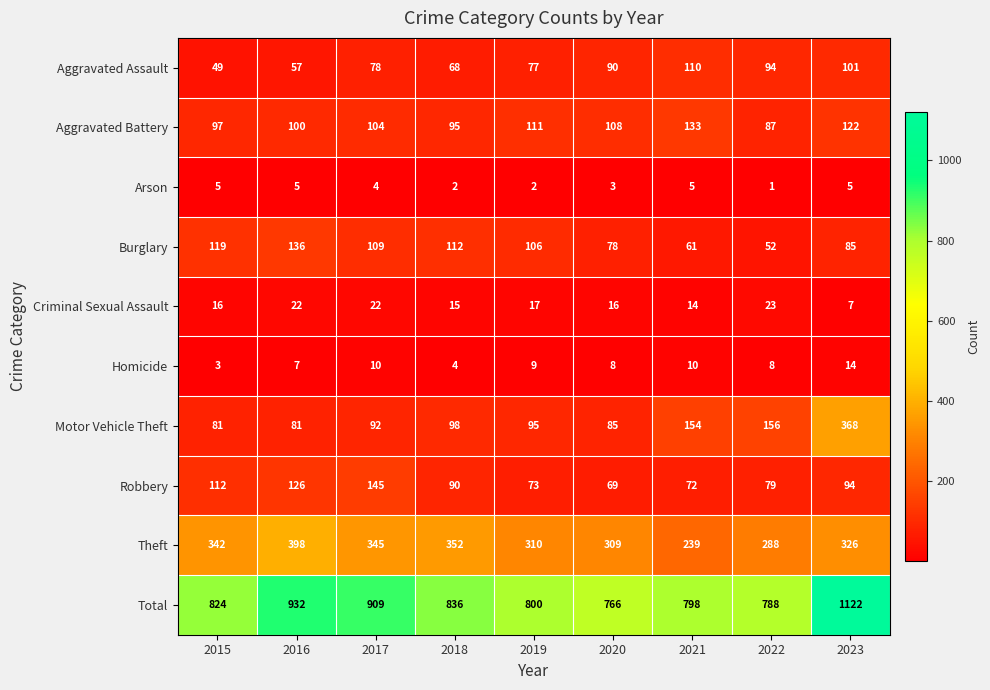

Rank the series at 2020 from highest to lowest value.

Total, Theft, Aggravated Battery, Aggravated Assault, Motor Vehicle Theft, Burglary, Robbery, Criminal Sexual Assault, Homicide, Arson